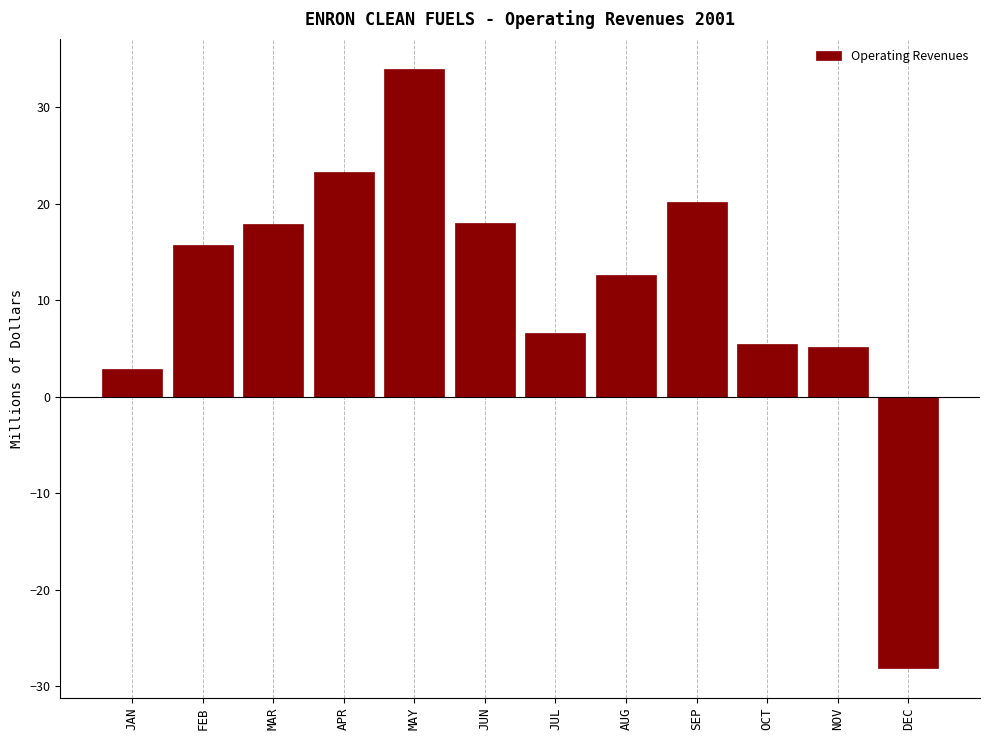

True or false: the data shows 6.6 at JUL.

True